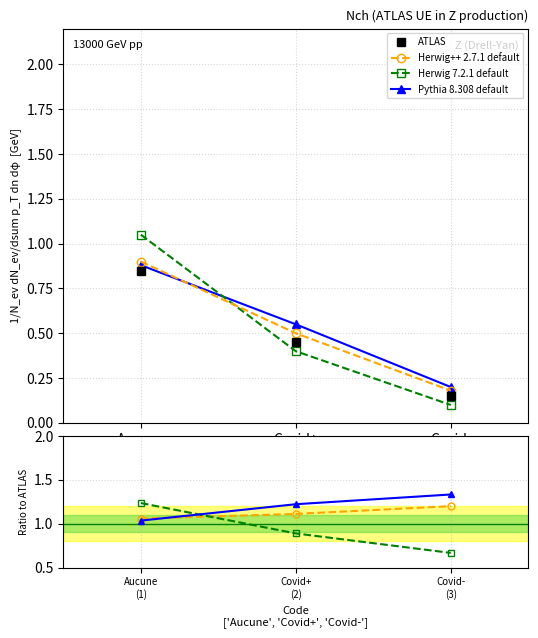

How many lines are shown in the chart?

4